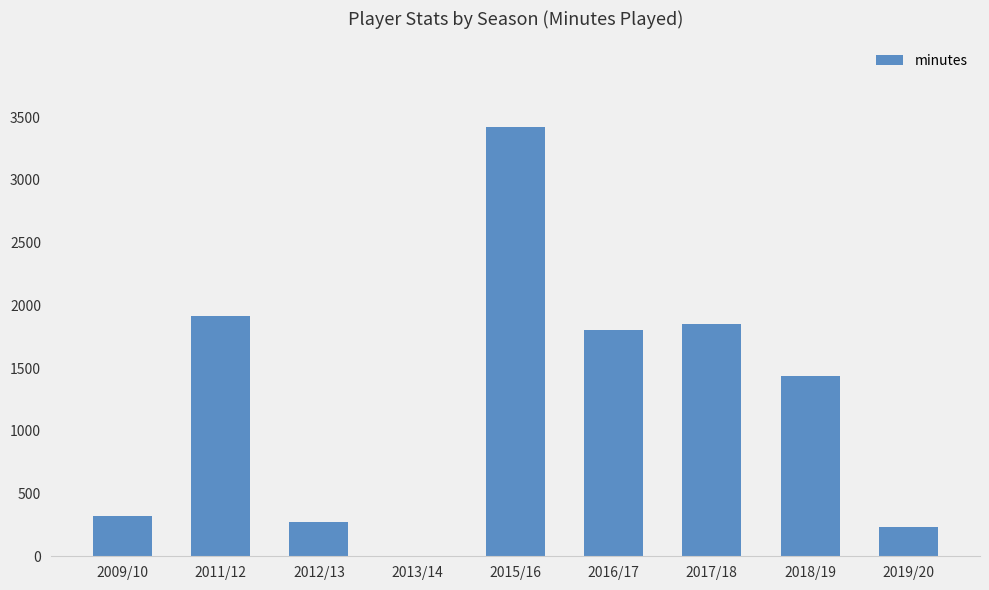

What is the change in value from 2013/14 to 2015/16?

+3420